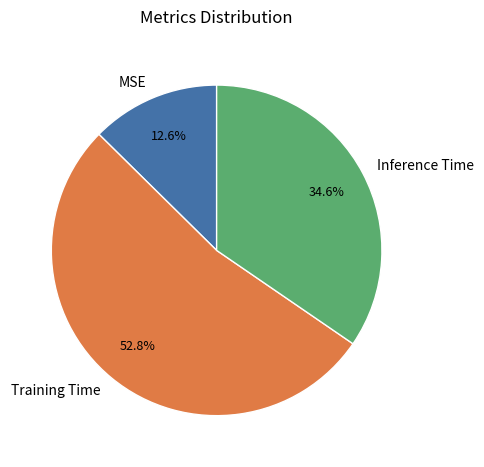

Between Training Time and MSE, which is larger?

Training Time